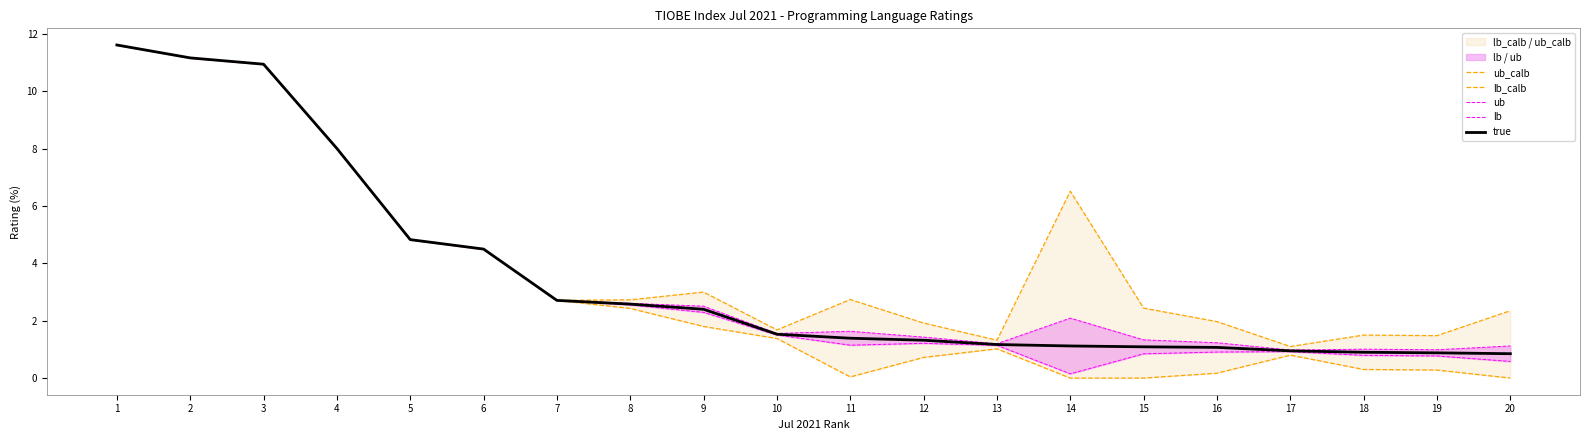

What value does the lb_calb series have at 9?

1.8